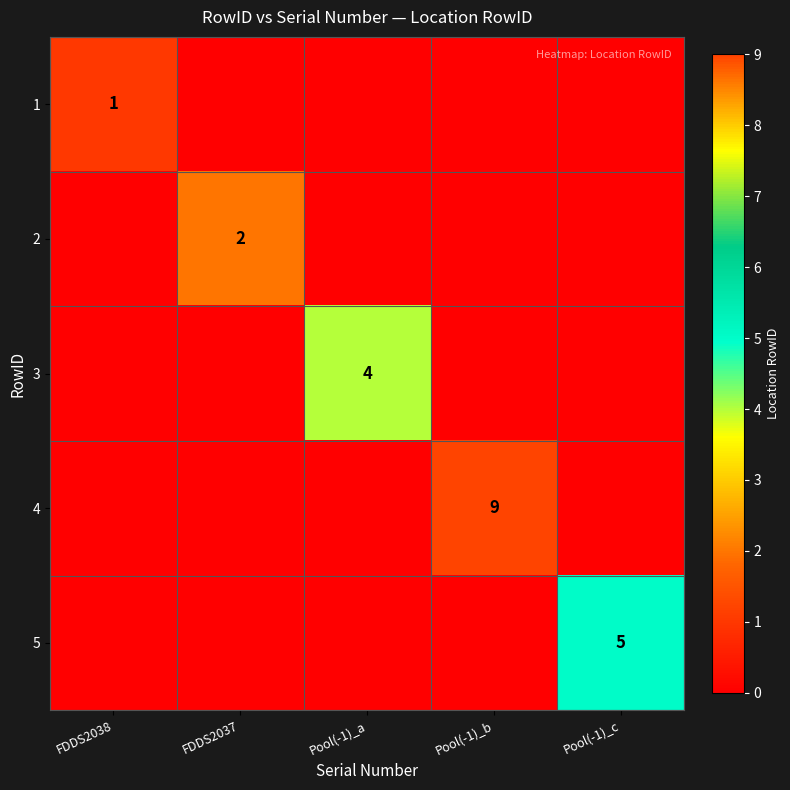

The value of 5 at Pool(-1)_c is 5. True or false?

True